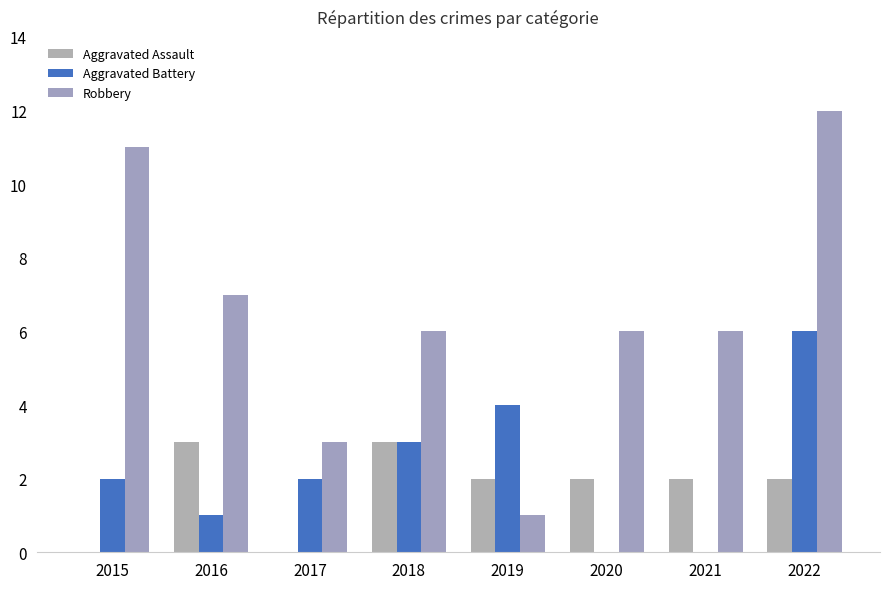

Which series has the largest range (max minus min)?

Robbery